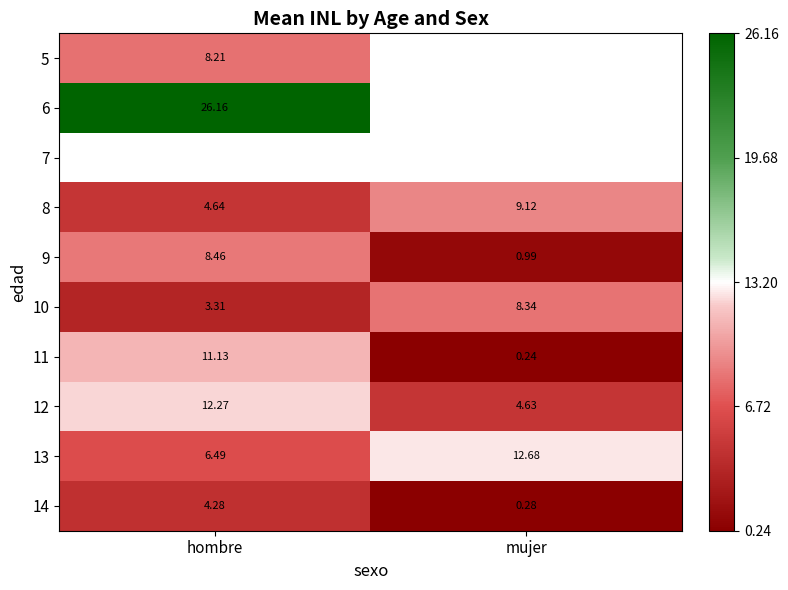

At which category does the chart reach its peak across all series?

hombre